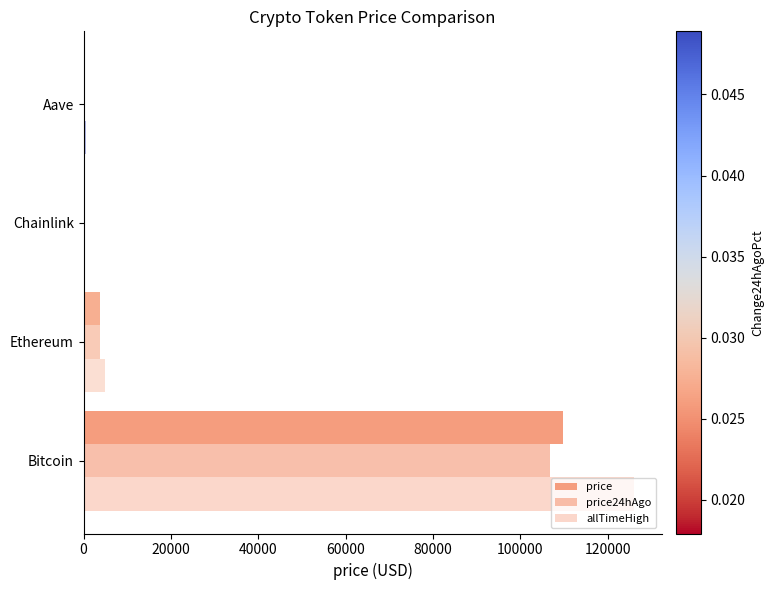

Which series has the widest spread of values?

allTimeHigh